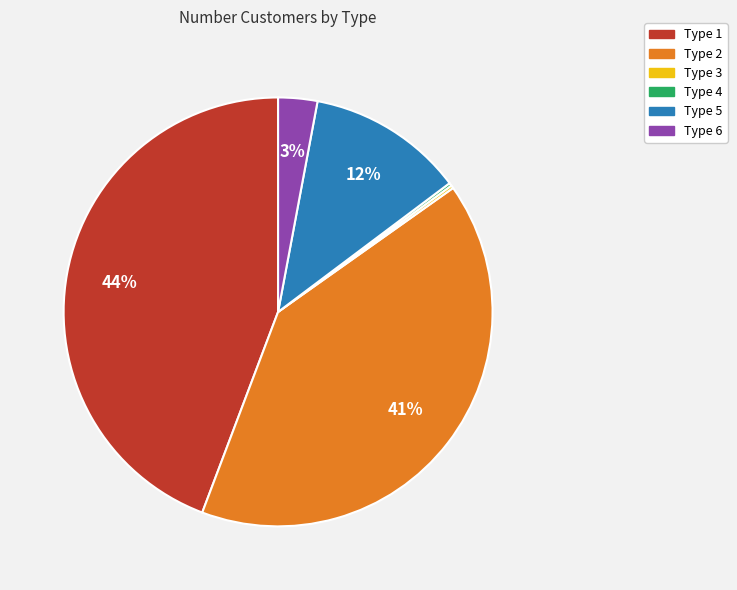

To the nearest percent, what is the average slice percentage?

17%